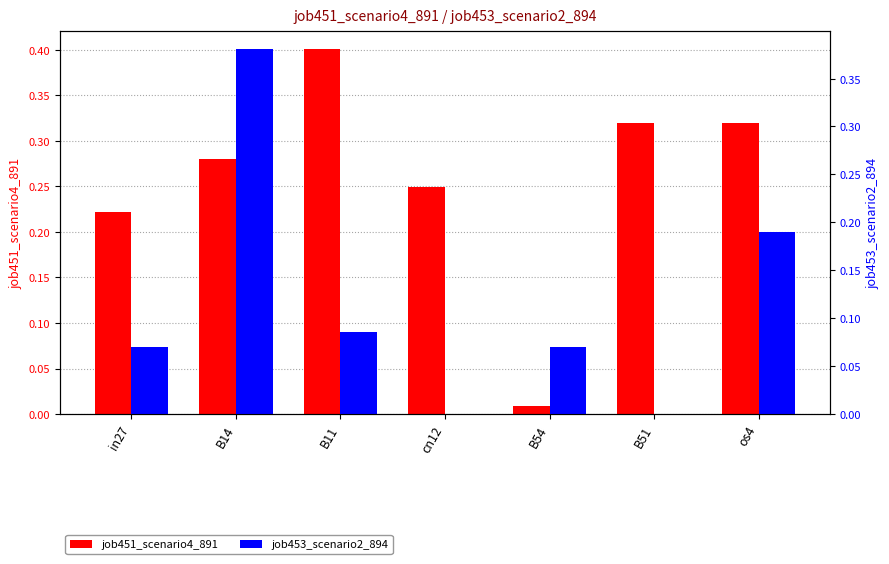

The value of job453_scenario2_894 at in27 is 0.1. True or false?

False